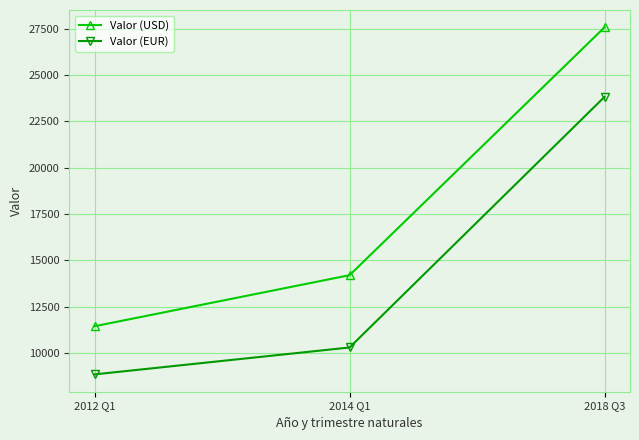

Does the chart display data point markers on the line(s)?

Yes